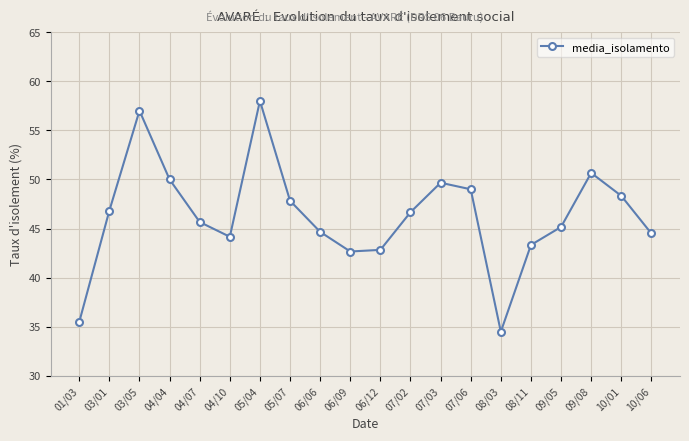

How many values are below 46?

10